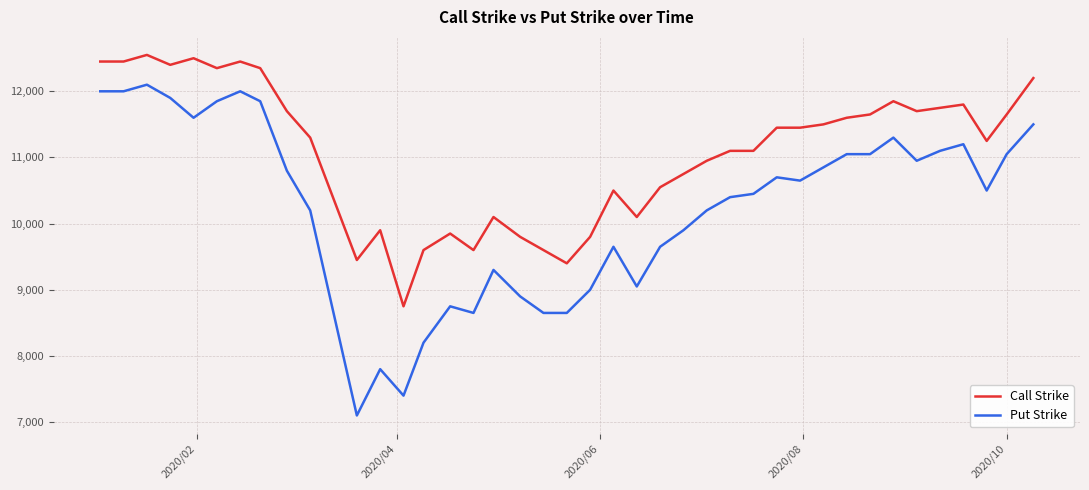

What is the smallest value displayed?

7100